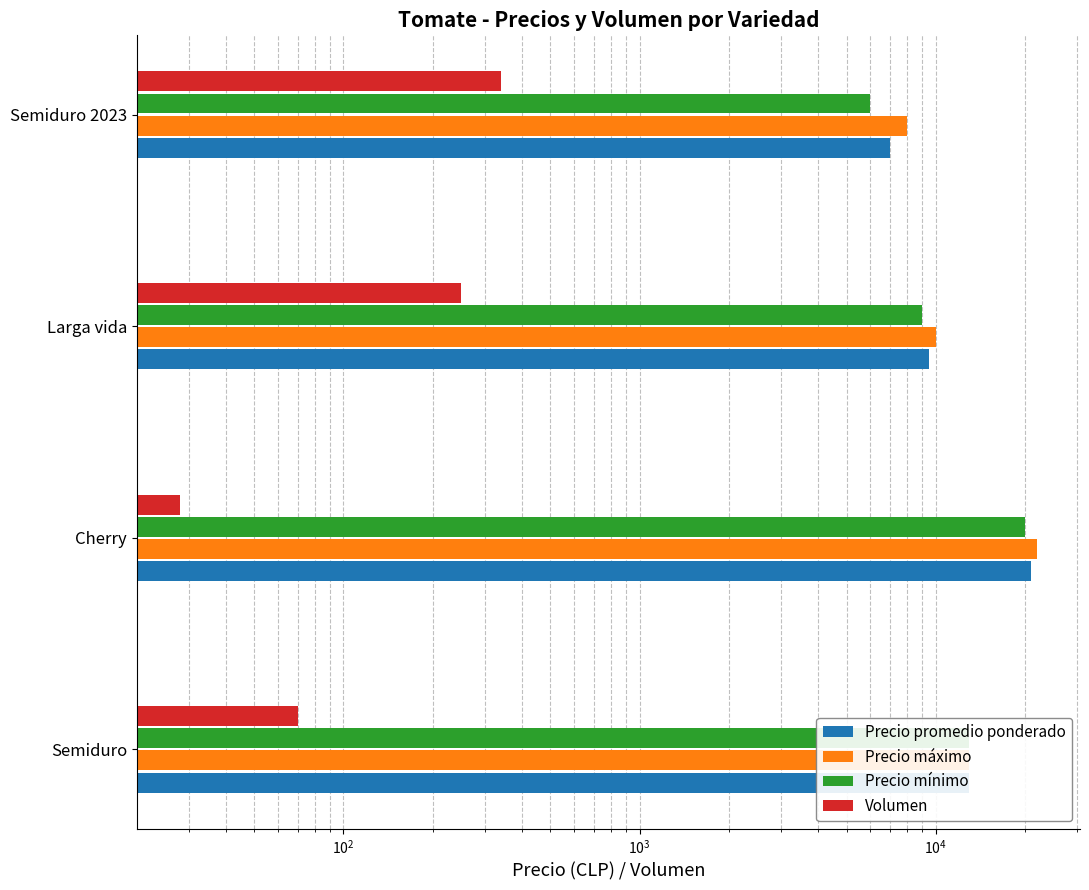

Which series has the widest spread of values?

Precio promedio ponderado